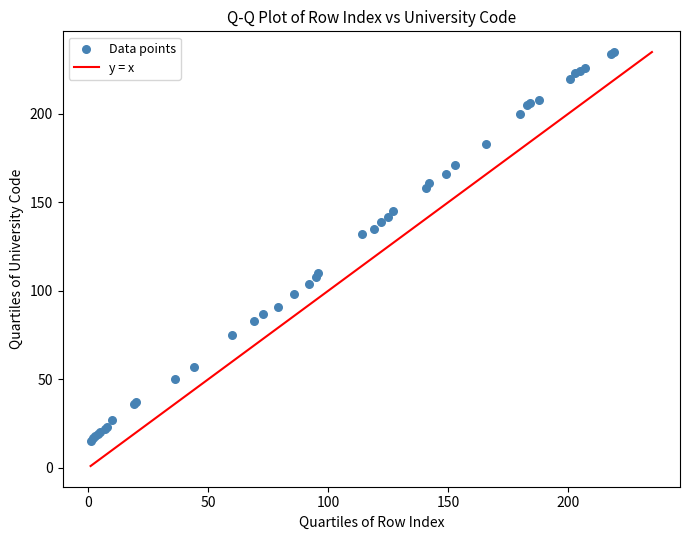

What Y value in the scatter plot is closest to 125?

132